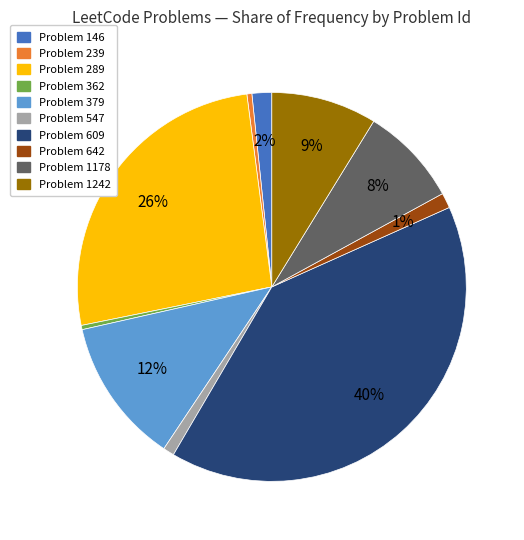

To the nearest percent, what is the average slice percentage?

10%